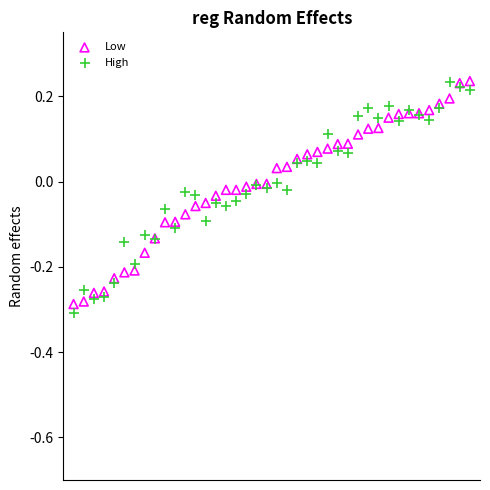

What are all the series names shown in the legend?

Low, High